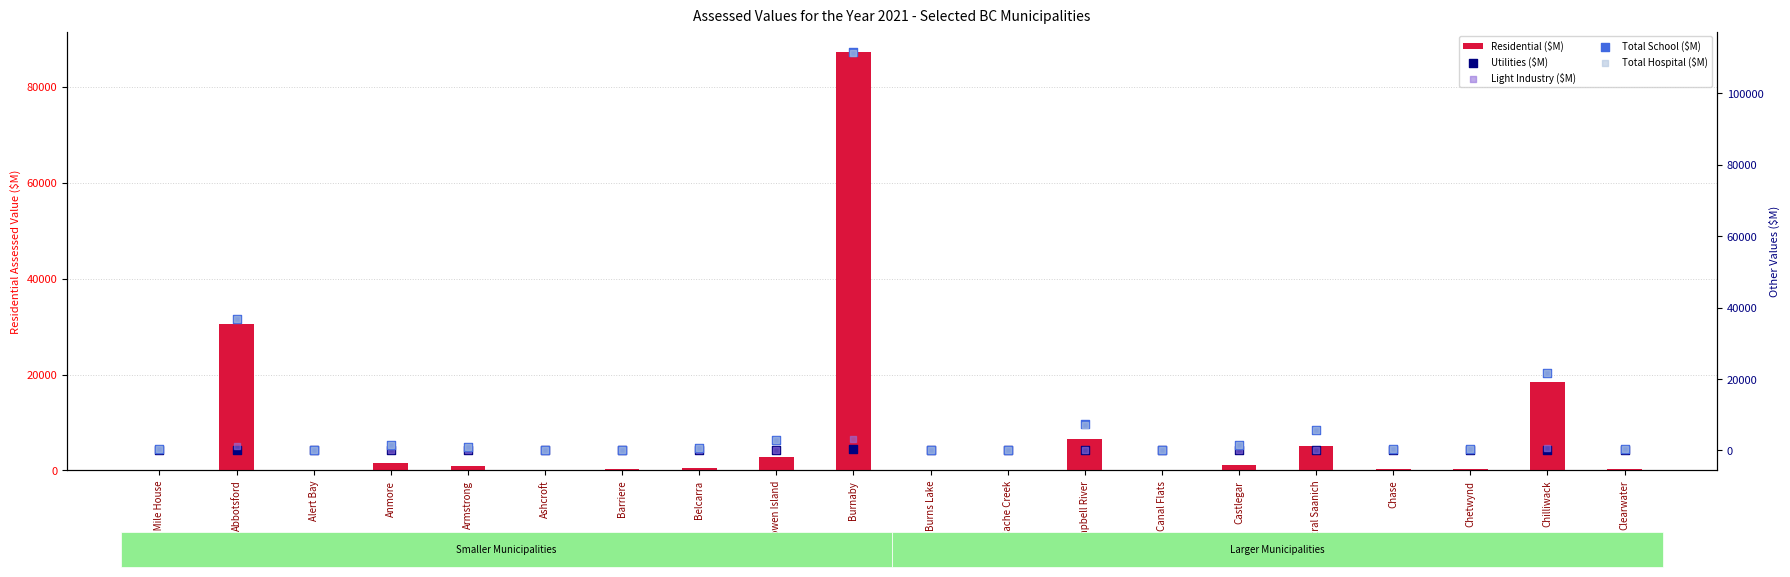

Which series has the largest Y range (max minus min)?

Total School ($M)